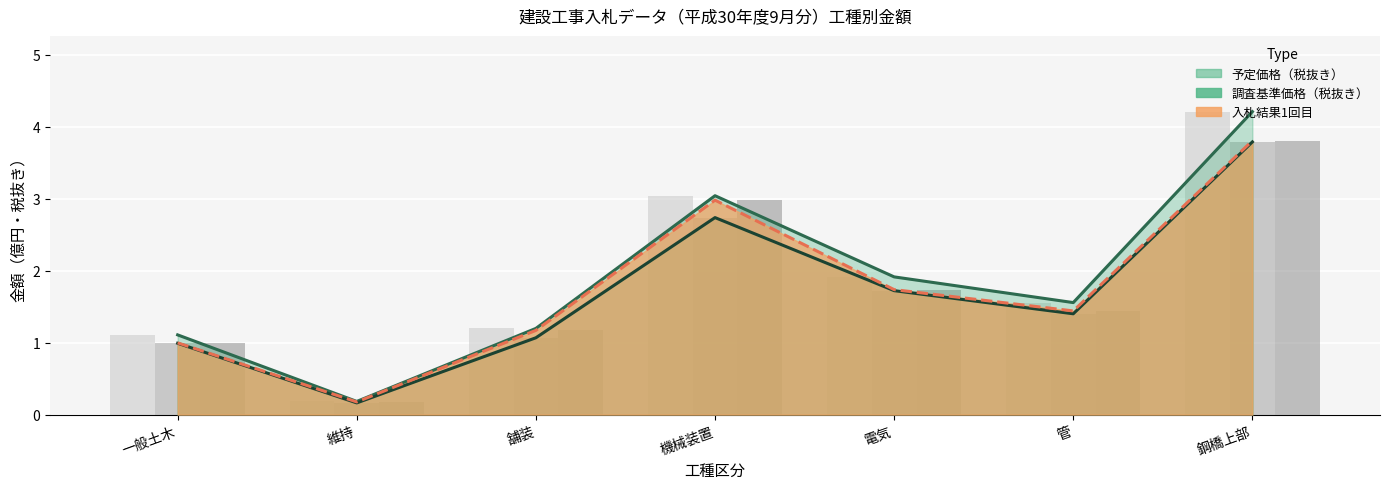

What is the difference between the second highest and minimum values in the 予定価格（税抜き） series?

2.9